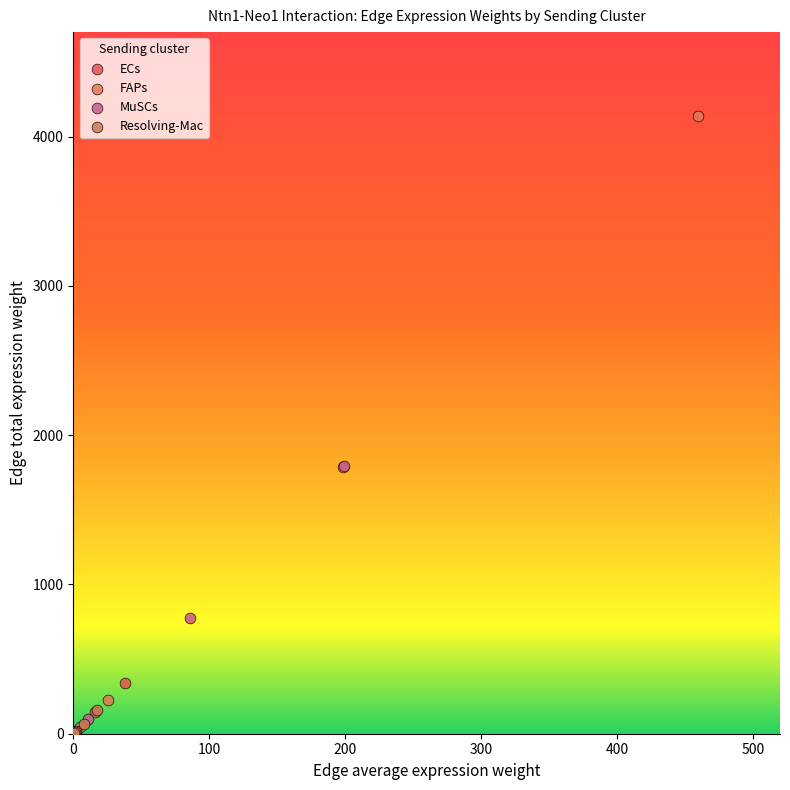

Which series reaches the maximum Y coordinate?

FAPs